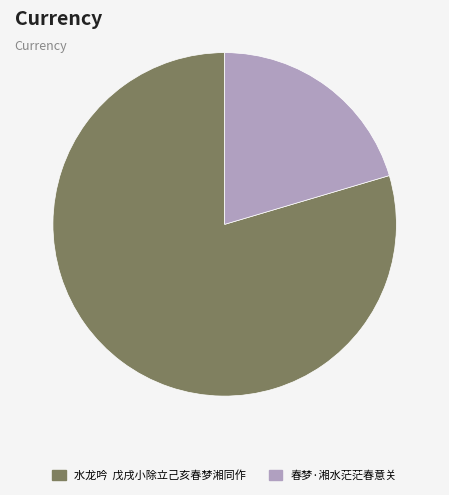

Do 水龙吟 戊戌小除立己亥春梦湘同作 and 春梦·湘水茫茫春意关 together represent more than half of the pie?

Yes